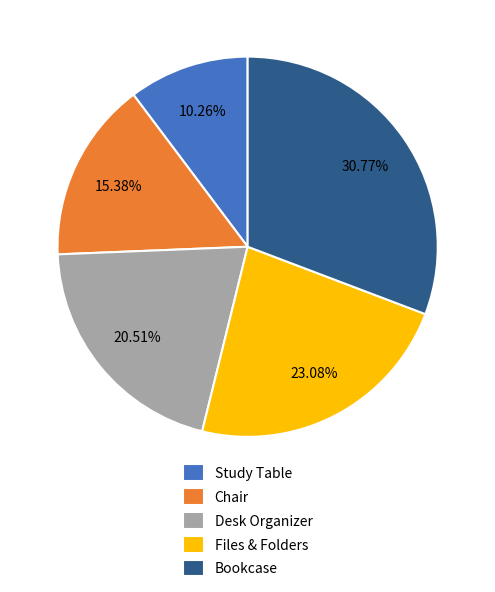

Which category has the biggest portion of the pie?

Bookcase